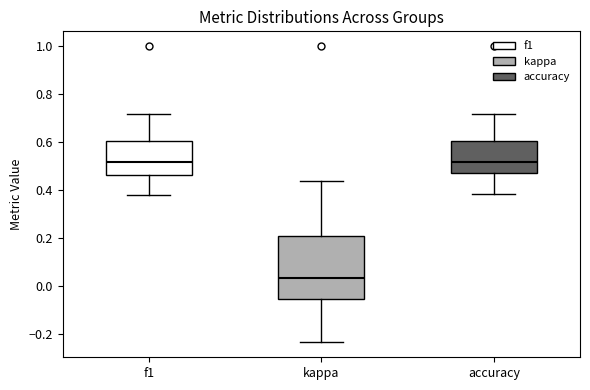

Which box has the lowest median line?

kappa